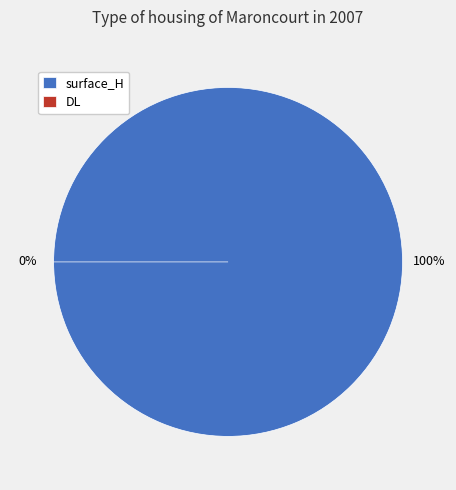

What is the smallest slice in the pie chart?

DL